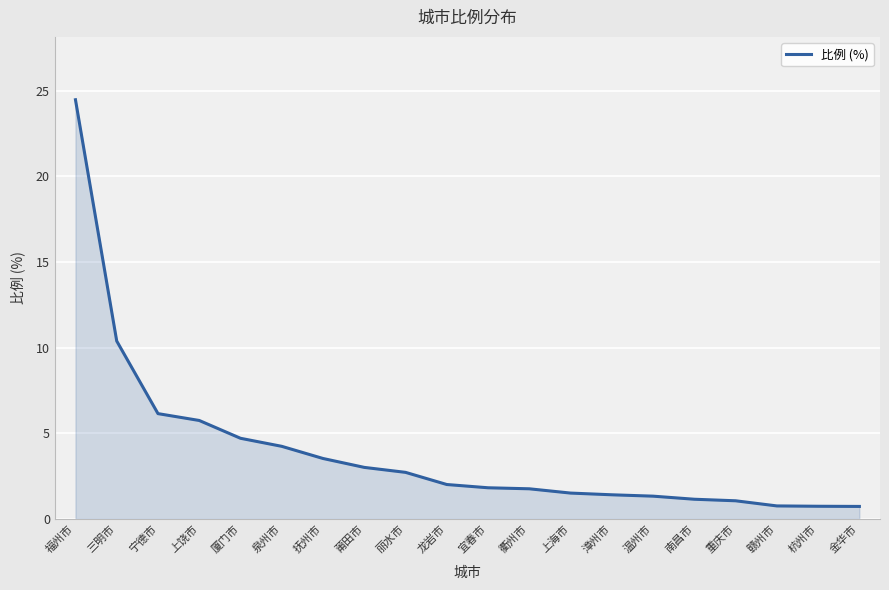

Between 福州市 and 杭州市, which is larger?

福州市